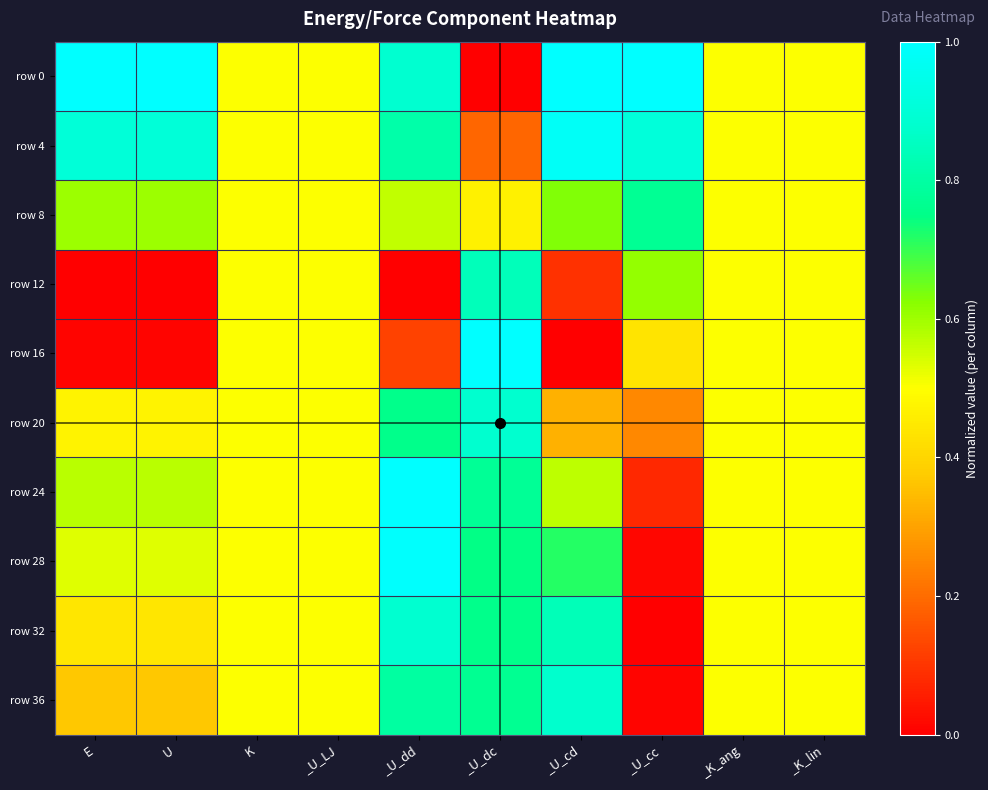

Reading left to right, transcribe all the data shown in this chart.

row 0: E=1.0	U=1.0	K=0.5	_U_LJ=0.5	_U_dd=0.9	_U_dc=0.0	_U_cd=1.0	_U_cc=1.0	_K_ang=0.5	_K_lin=0.5
row 4: E=0.9	U=0.9	K=0.5	_U_LJ=0.5	_U_dd=0.8	_U_dc=0.2	_U_cd=1.0	_U_cc=0.9	_K_ang=0.5	_K_lin=0.5
row 8: E=0.6	U=0.6	K=0.5	_U_LJ=0.5	_U_dd=0.6	_U_dc=0.5	_U_cd=0.6	_U_cc=0.8	_K_ang=0.5	_K_lin=0.5
row 12: E=0.0	U=0.0	K=0.5	_U_LJ=0.5	_U_dd=0.0	_U_dc=0.8	_U_cd=0.1	_U_cc=0.6	_K_ang=0.5	_K_lin=0.5
row 16: E=0.0	U=0.0	K=0.5	_U_LJ=0.5	_U_dd=0.1	_U_dc=1.0	_U_cd=0.0	_U_cc=0.4	_K_ang=0.5	_K_lin=0.5
row 20: E=0.5	U=0.5	K=0.5	_U_LJ=0.5	_U_dd=0.8	_U_dc=0.9	_U_cd=0.3	_U_cc=0.3	_K_ang=0.5	_K_lin=0.5
row 24: E=0.6	U=0.6	K=0.5	_U_LJ=0.5	_U_dd=1.0	_U_dc=0.8	_U_cd=0.6	_U_cc=0.1	_K_ang=0.5	_K_lin=0.5
row 28: E=0.5	U=0.5	K=0.5	_U_LJ=0.5	_U_dd=1.0	_U_dc=0.7	_U_cd=0.7	_U_cc=0.0	_K_ang=0.5	_K_lin=0.5
row 32: E=0.4	U=0.4	K=0.5	_U_LJ=0.5	_U_dd=0.9	_U_dc=0.8	_U_cd=0.8	_U_cc=0.0	_K_ang=0.5	_K_lin=0.5
row 36: E=0.4	U=0.4	K=0.5	_U_LJ=0.5	_U_dd=0.8	_U_dc=0.8	_U_cd=0.9	_U_cc=0.0	_K_ang=0.5	_K_lin=0.5